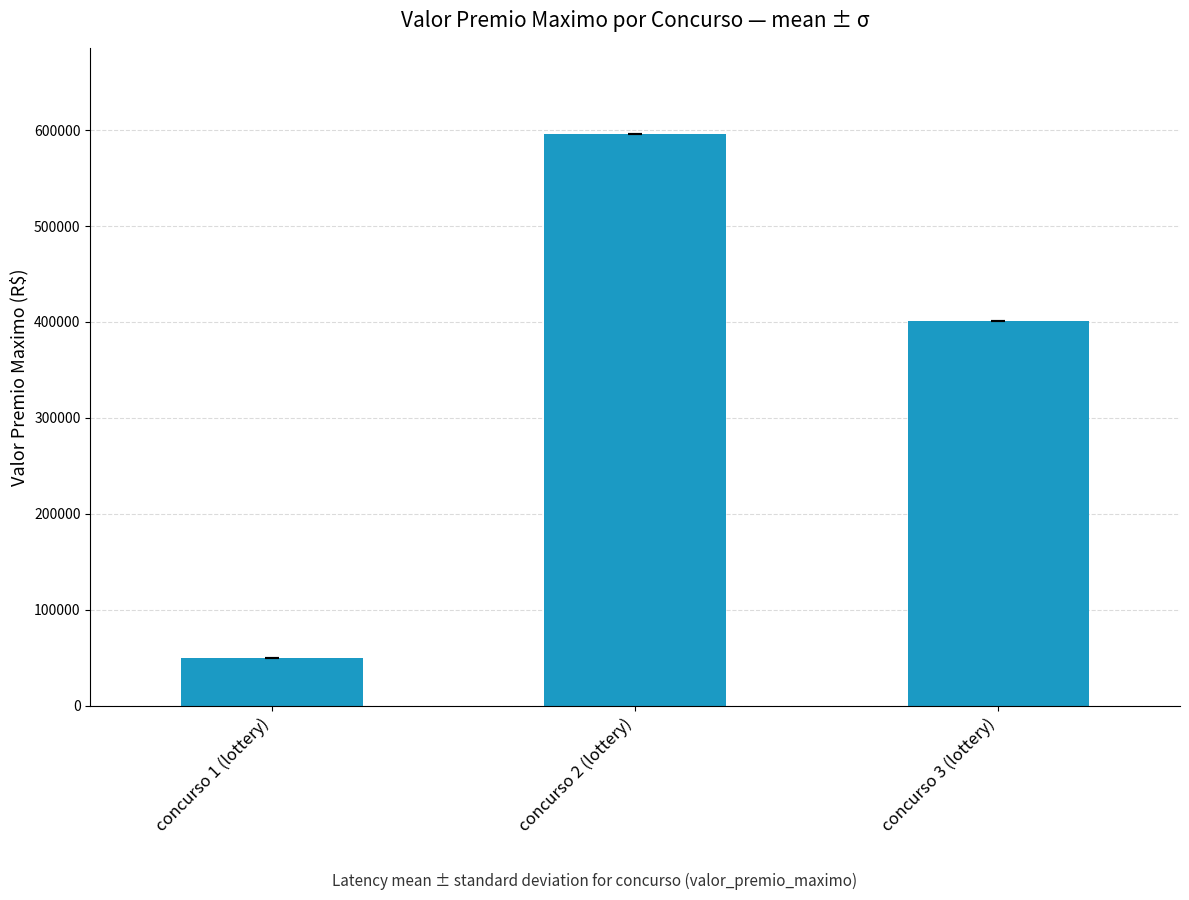

What is the label of the 2nd bar from the right?

concurso 2 (lottery)